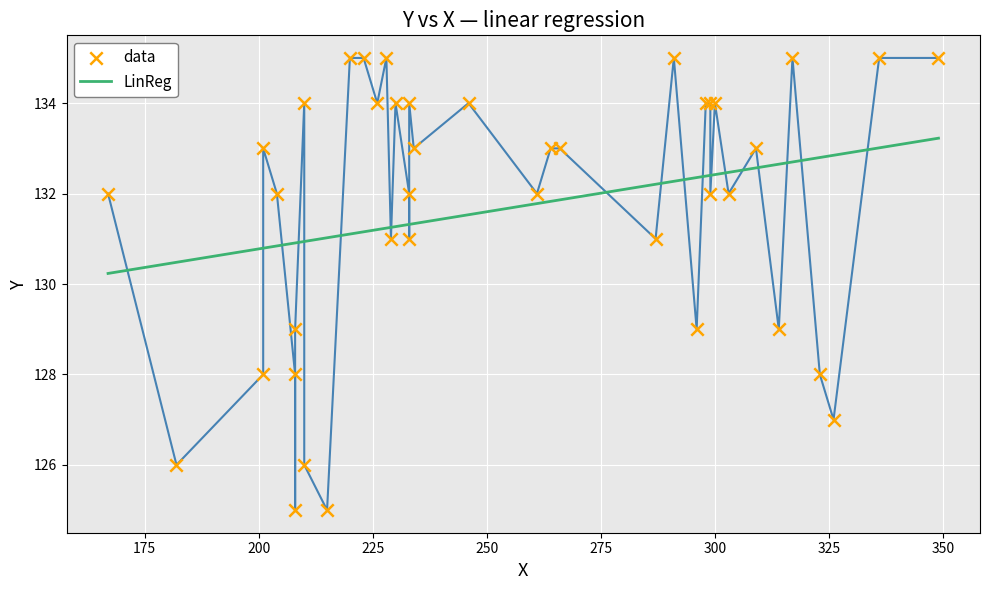

What is the minimum value for LinReg?

130.2